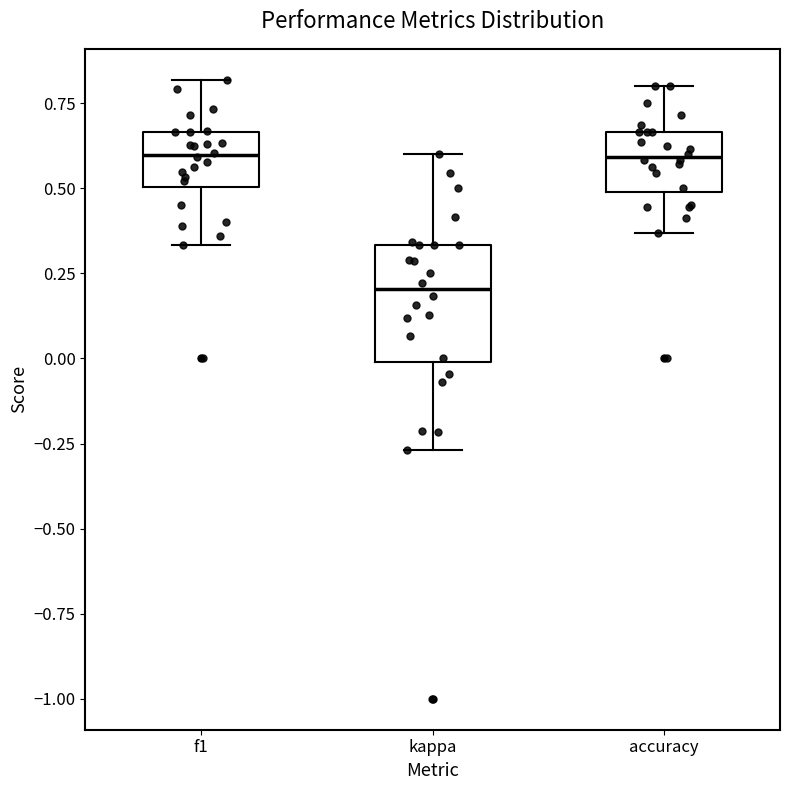

Which box has the lowest median line?

kappa